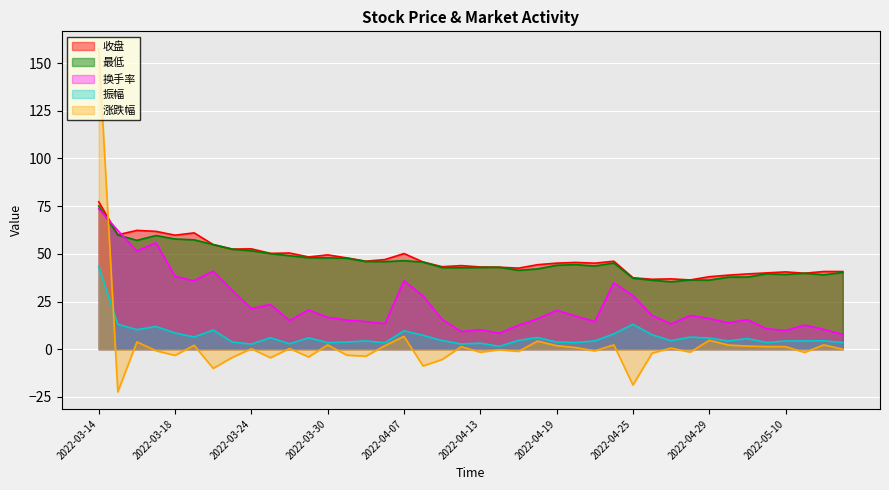

Does the chart display data point markers on the line(s)?

No